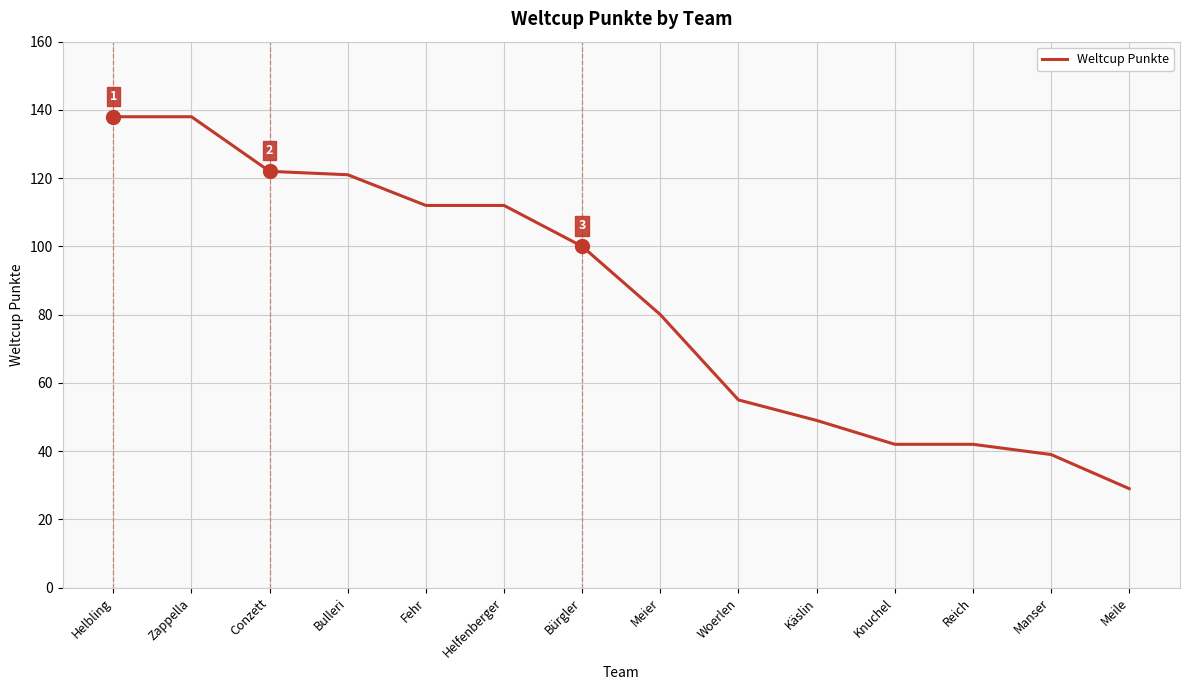

The value at Helbling is 138. True or false?

True